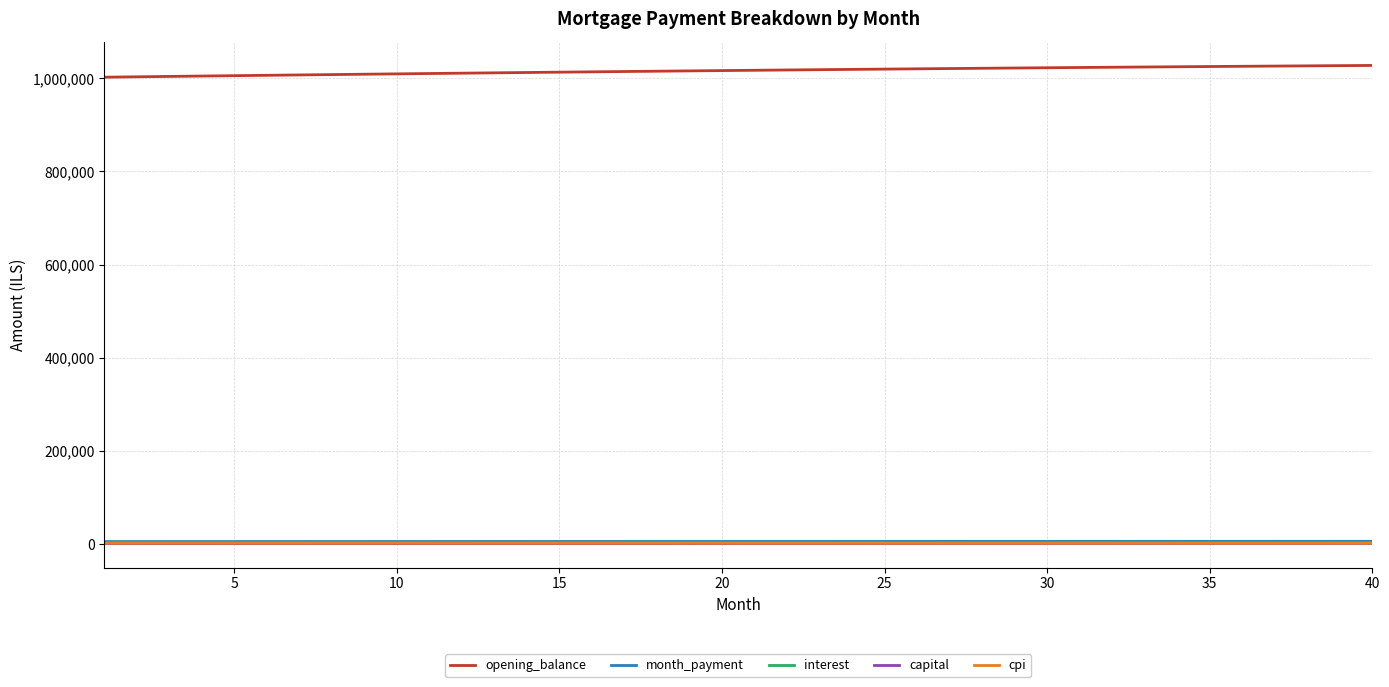

Which series has the largest range (max minus min)?

opening_balance